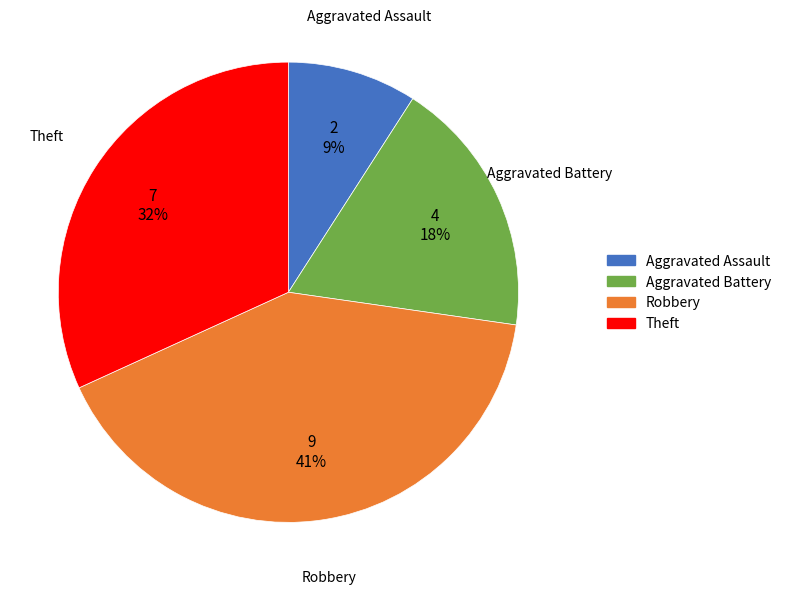

Is the sum of Aggravated Assault and Theft greater than half?

No